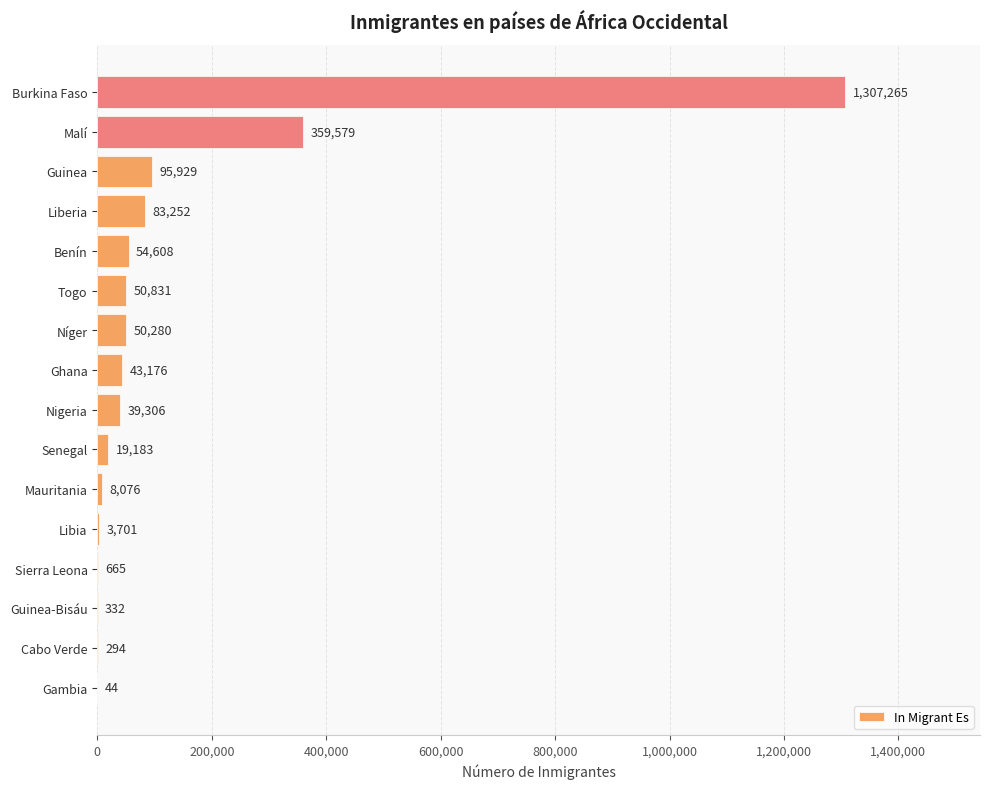

Reading bottom to top, transcribe all the data shown in this chart.

Gambia=44	Cabo Verde=294	Guinea-Bisáu=332	Sierra Leona=665	Libia=3701	Mauritania=8076	Senegal=19183	Nigeria=39306	Ghana=43176	Níger=50280	Togo=50831	Benín=54608	Liberia=83252	Guinea=95929	Malí=359579	Burkina Faso=1307265